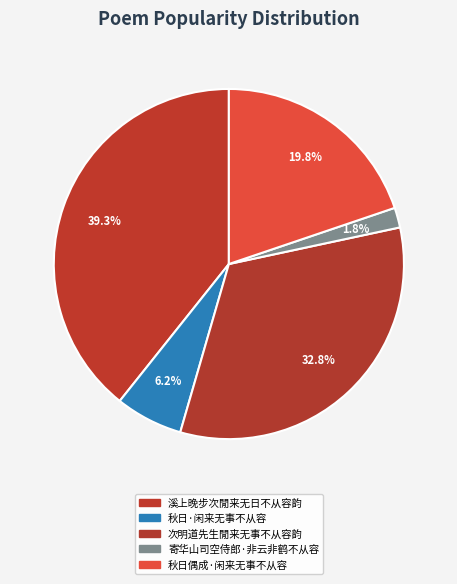

Rank the categories by value from highest to lowest.

溪上晚步次閒来无日不从容韵, 次明道先生閒来无事不从容韵, 秋日偶成·闲来无事不从容, 秋日·闲来无事不从容, 寄华山司空侍郎·非云非鹤不从容